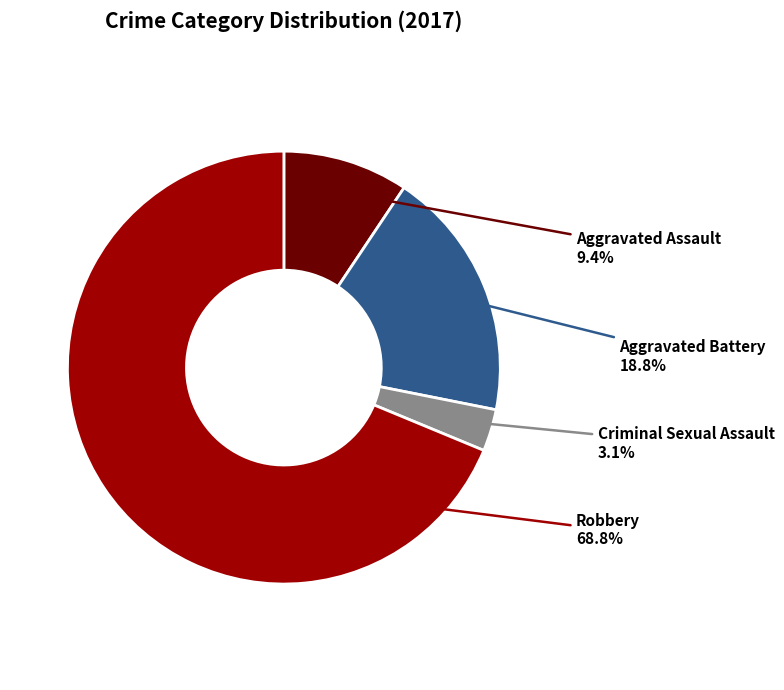

How many segments does this pie chart have?

4